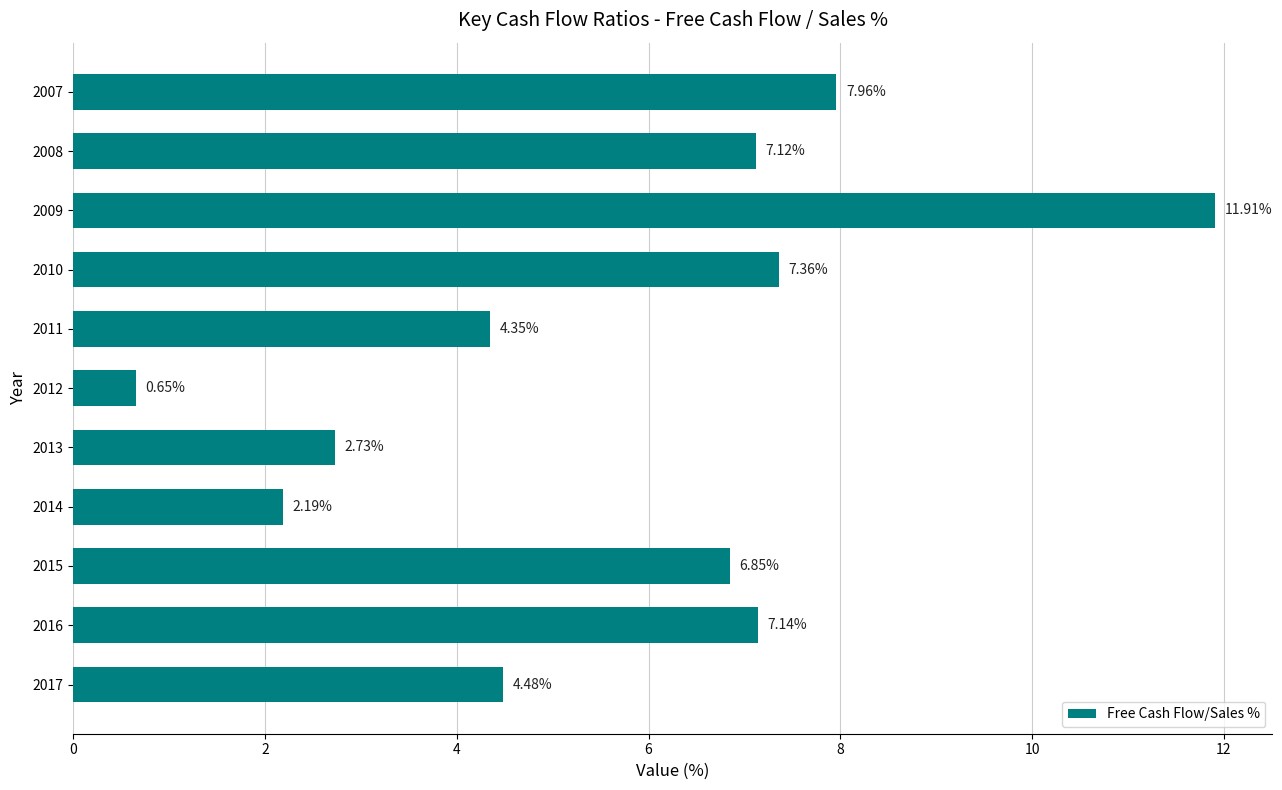

How many values are below 6?

5